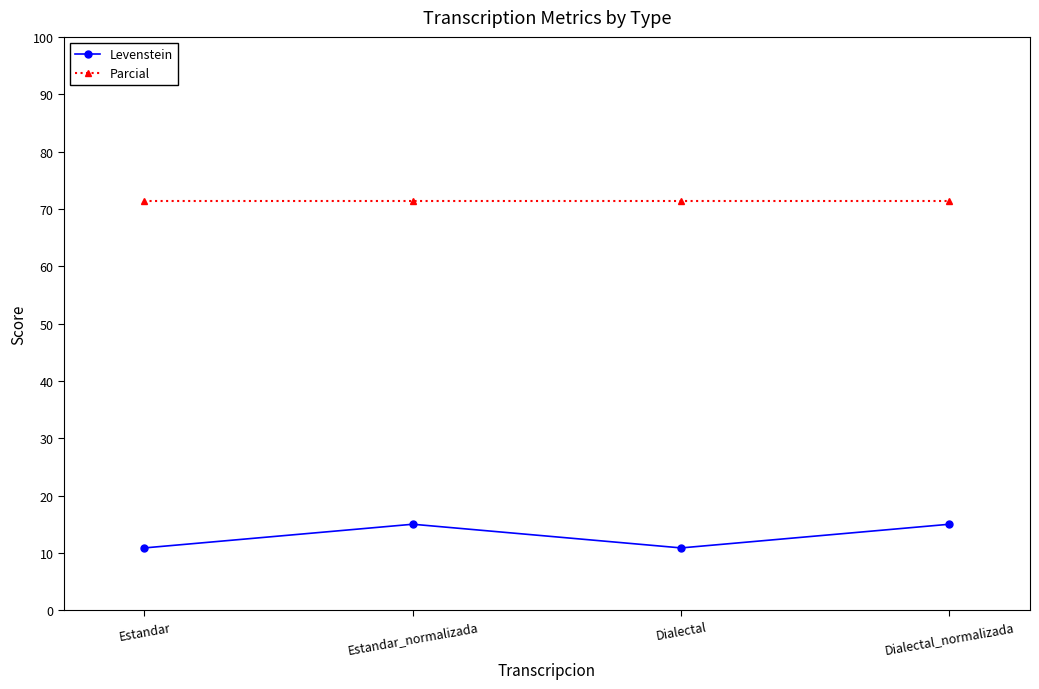

What is the difference between the highest and lowest values at Dialectal_normalizada?

56.4